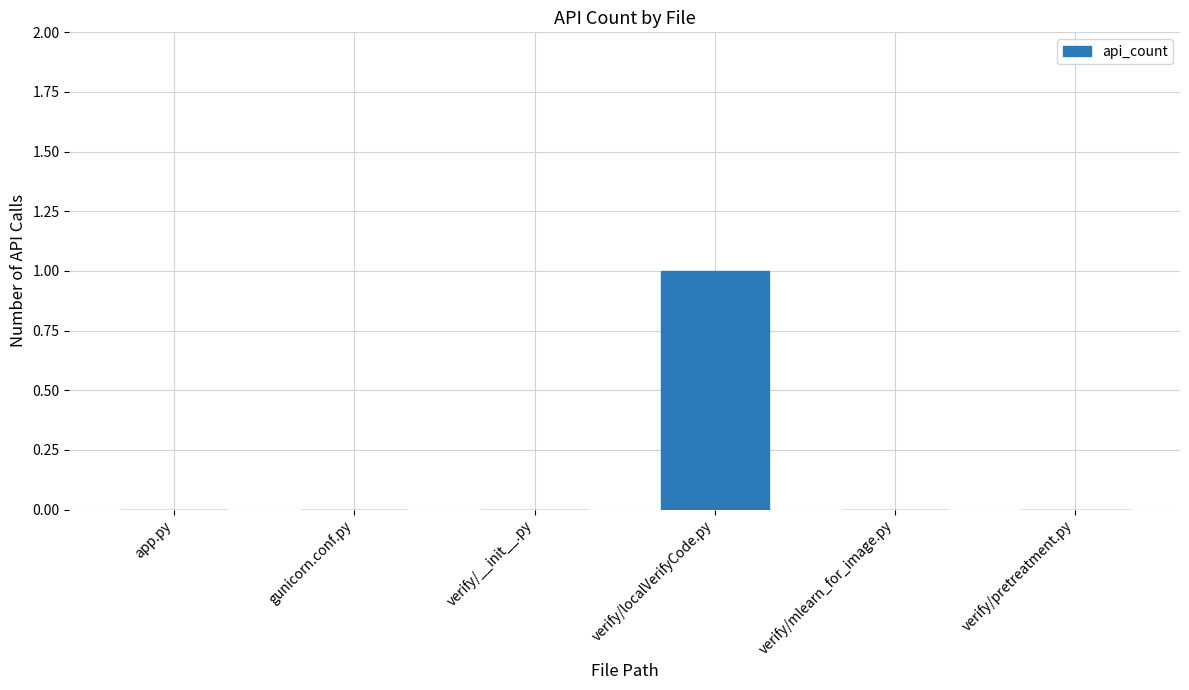

Reading left to right, extract all data points from this chart.

app.py=0	gunicorn.conf.py=0	verify/__init__.py=0	verify/localVerifyCode.py=1	verify/mlearn_for_image.py=0	verify/pretreatment.py=0